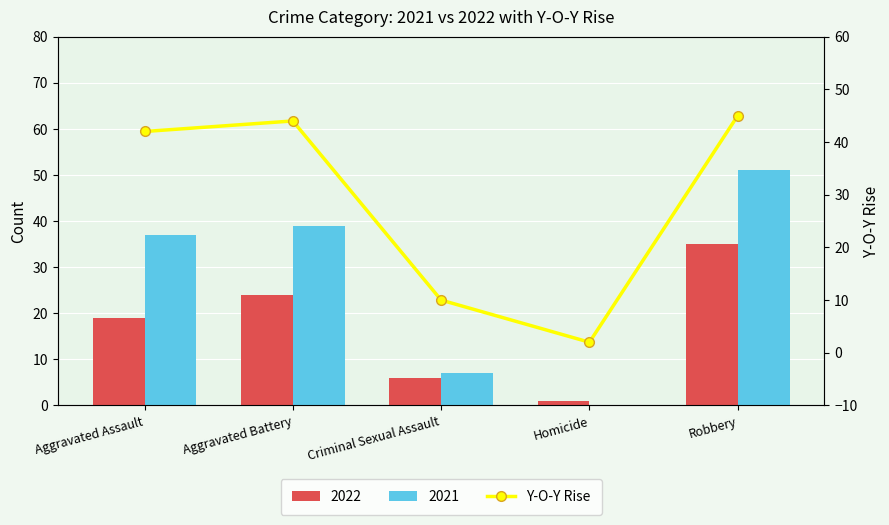

What is the value of the 5th bar from the left?

45